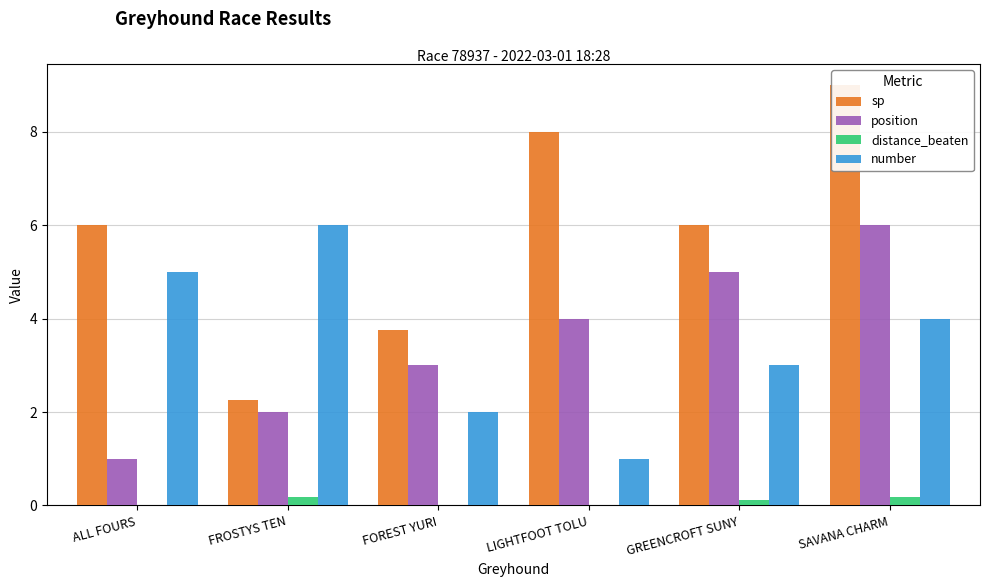

What is the maximum value shown in the chart?

9.0